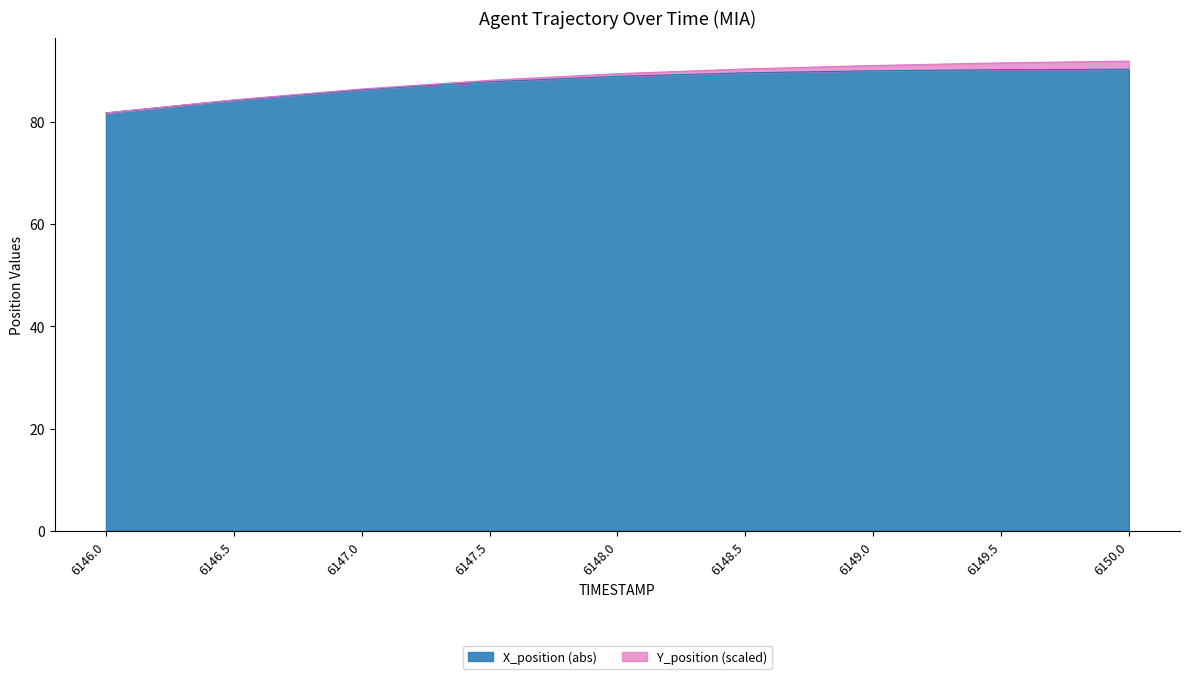

Which label corresponds to the largest value in the chart?

6150.0